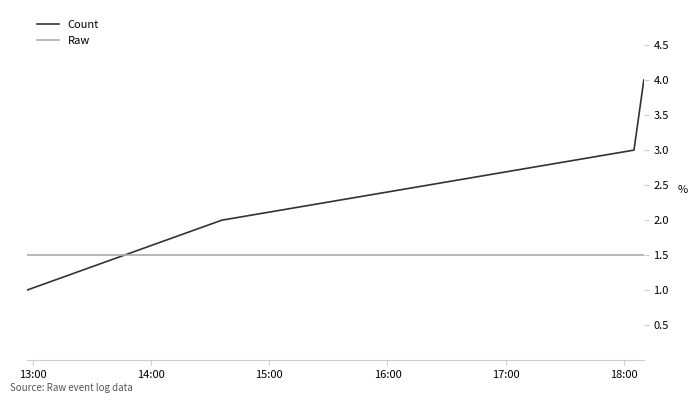

List the series in order of their peak value, lowest first.

Raw, Count